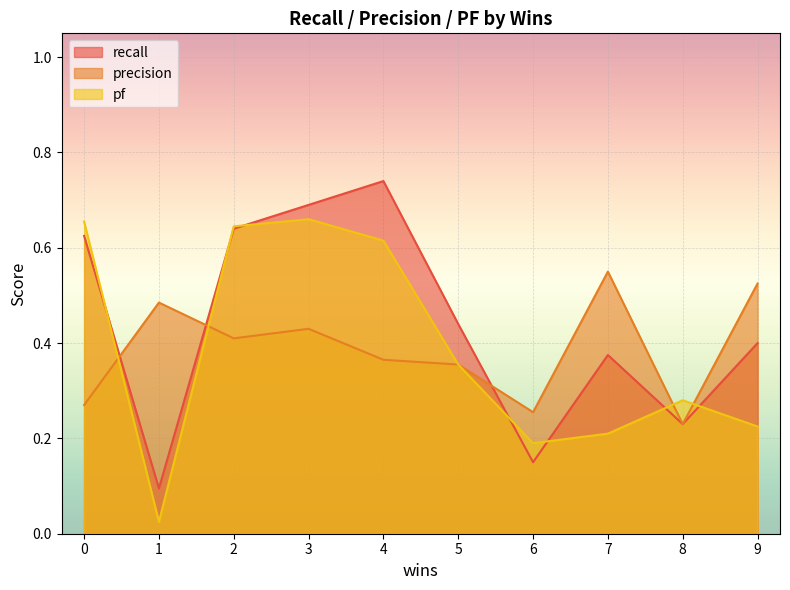

Which label corresponds to the largest value in the chart?

4